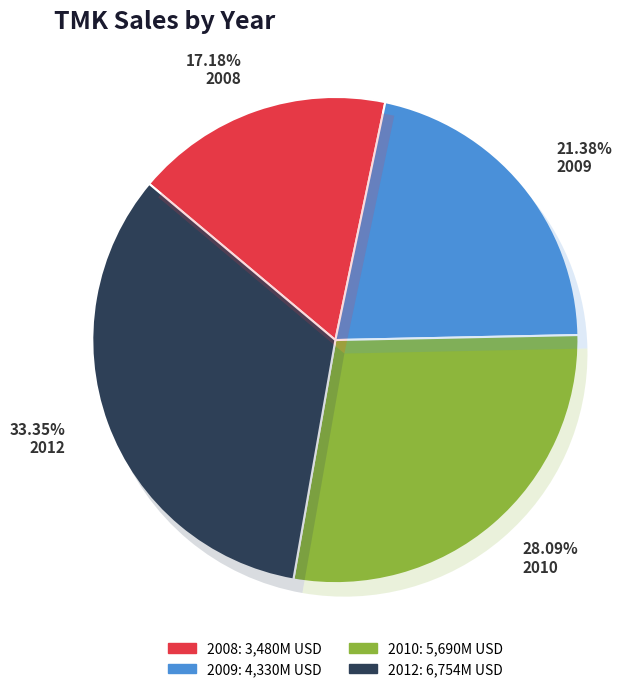

To the nearest percent, what is the combined percentage of 2008 and 2010?

45%